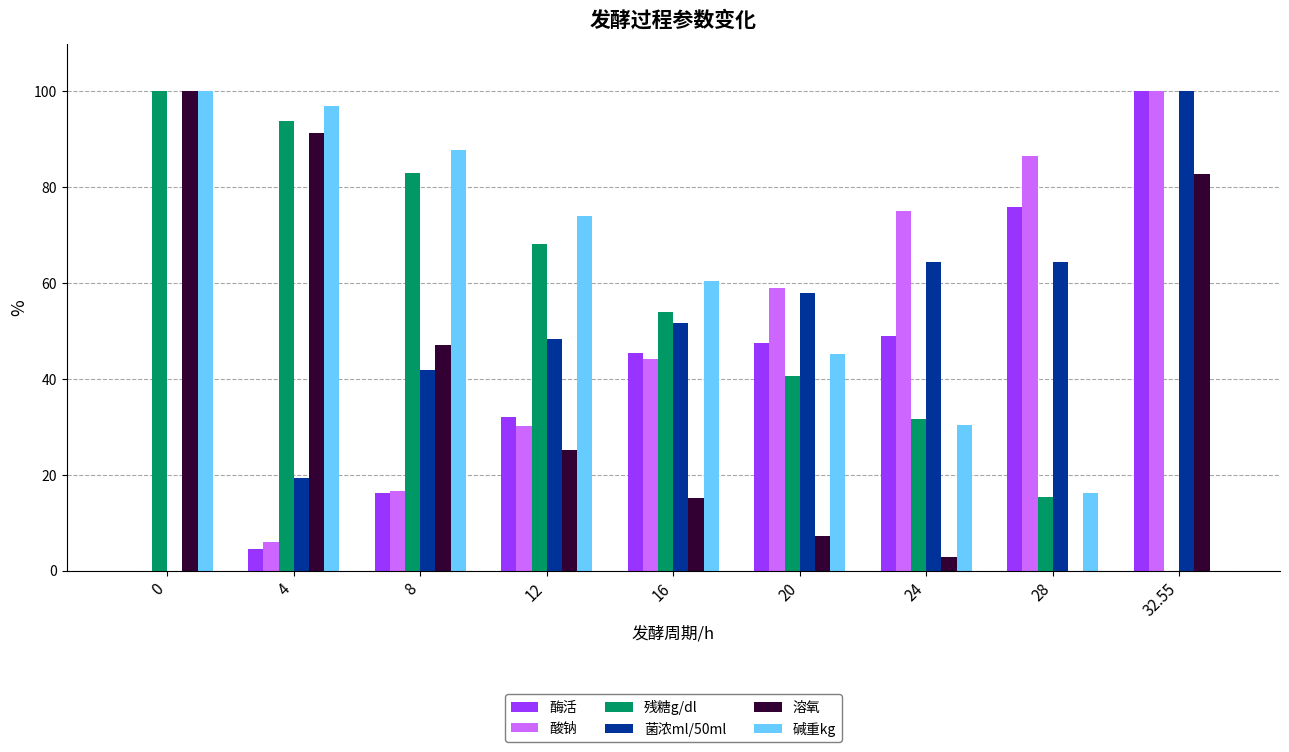

True or false: 溶氧 has a value of 19.5 at 8.

False